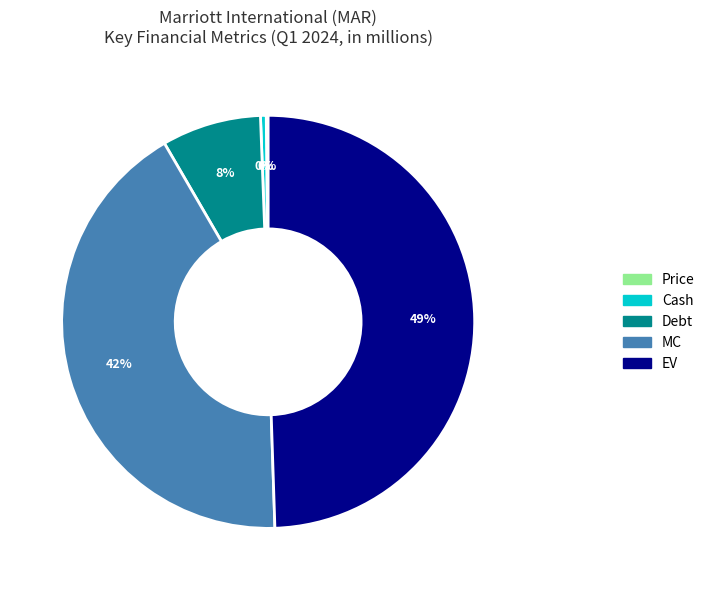

To the nearest percent, what is the average slice percentage?

20%